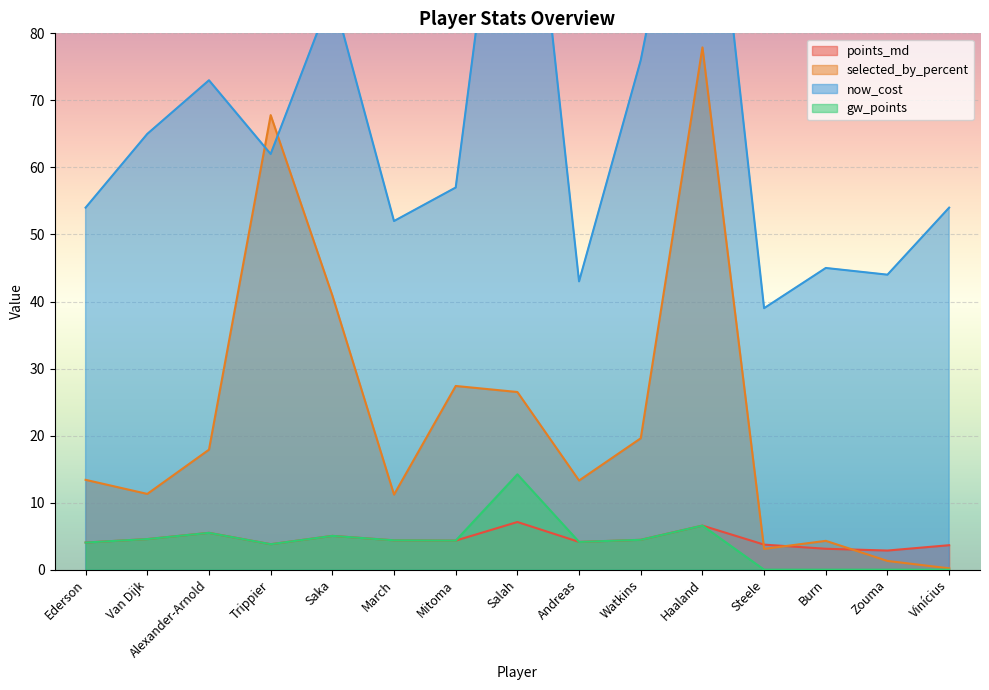

Rank the series by their maximum value, from highest to lowest.

now_cost, selected_by_percent, gw_points, points_md